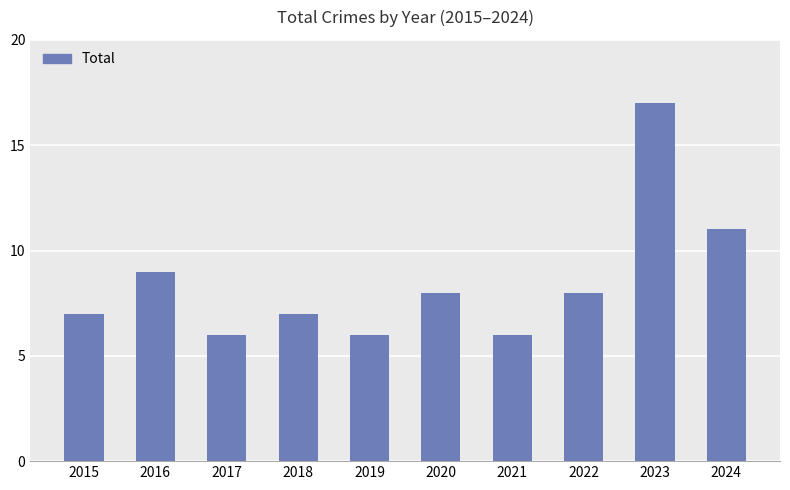

What is the value of the 10th bar from the left?

11